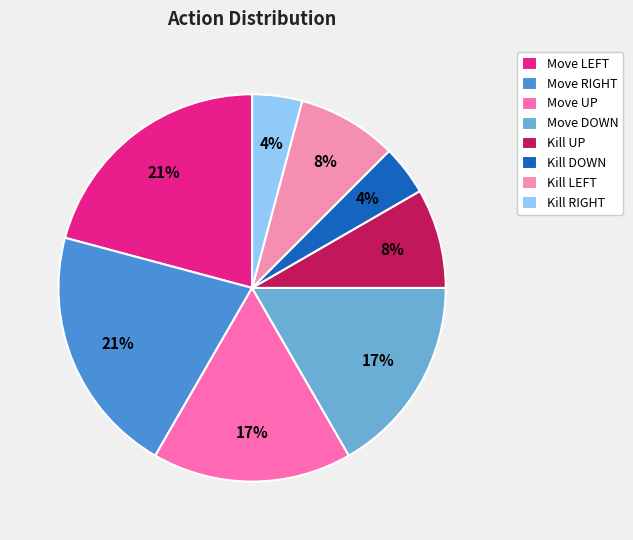

What percentage is the Kill UP slice, to the nearest percent?

8%